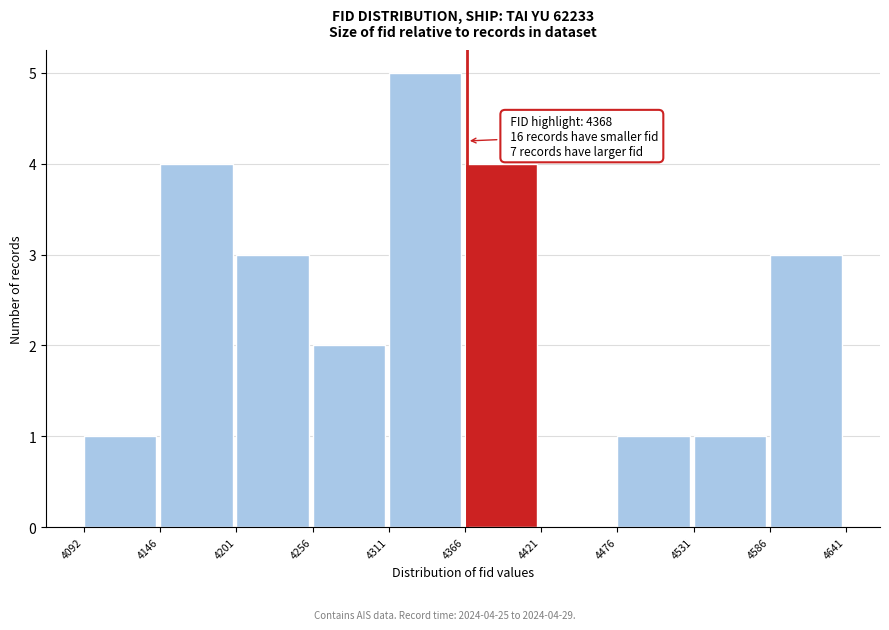

Which range on the x-axis has the tallest bar?

4311 to 4366